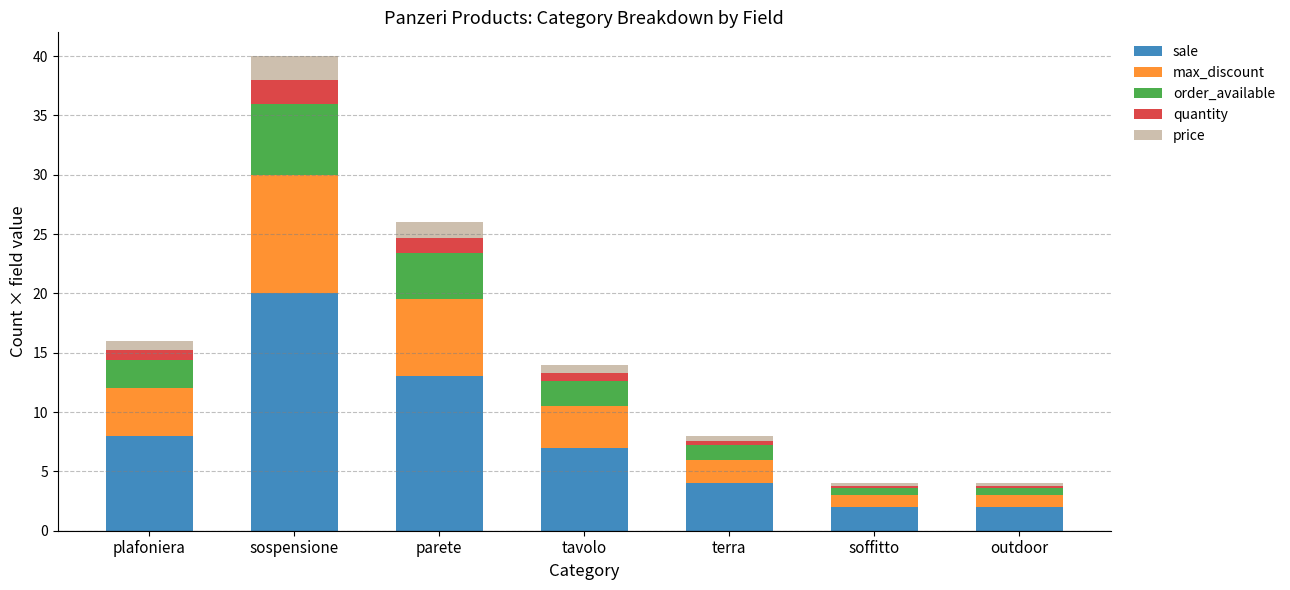

At which label does sale reach its peak?

sospensione